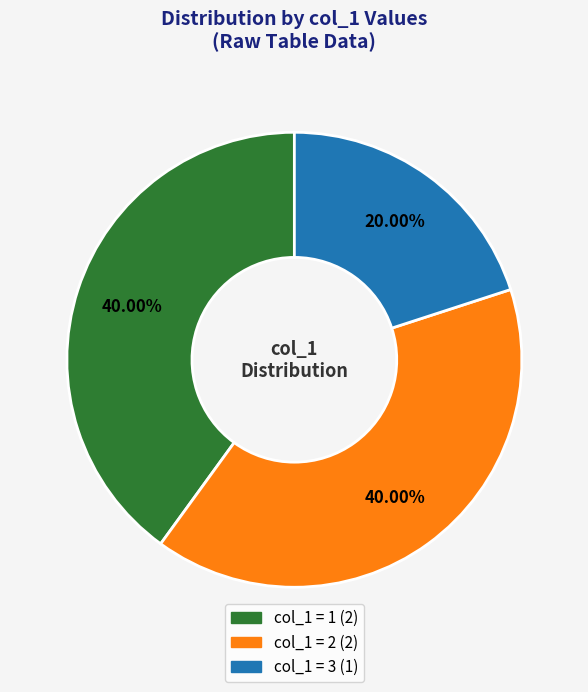

Is there any slice that represents more than half of the pie?

No